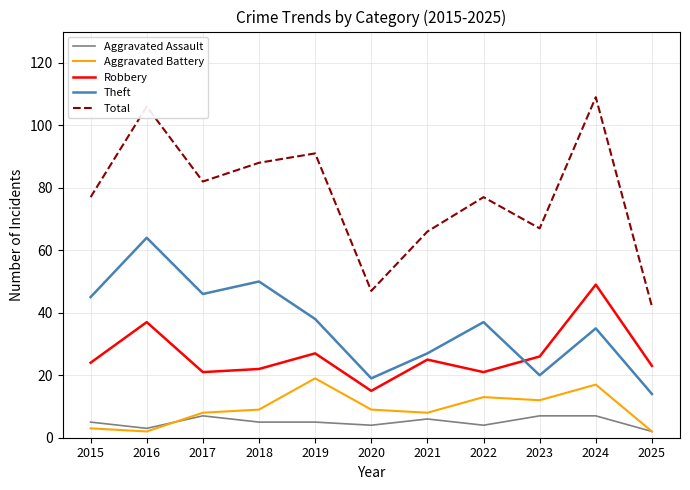

At 2021, list the series in order from smallest to largest.

Aggravated Assault, Aggravated Battery, Robbery, Theft, Total